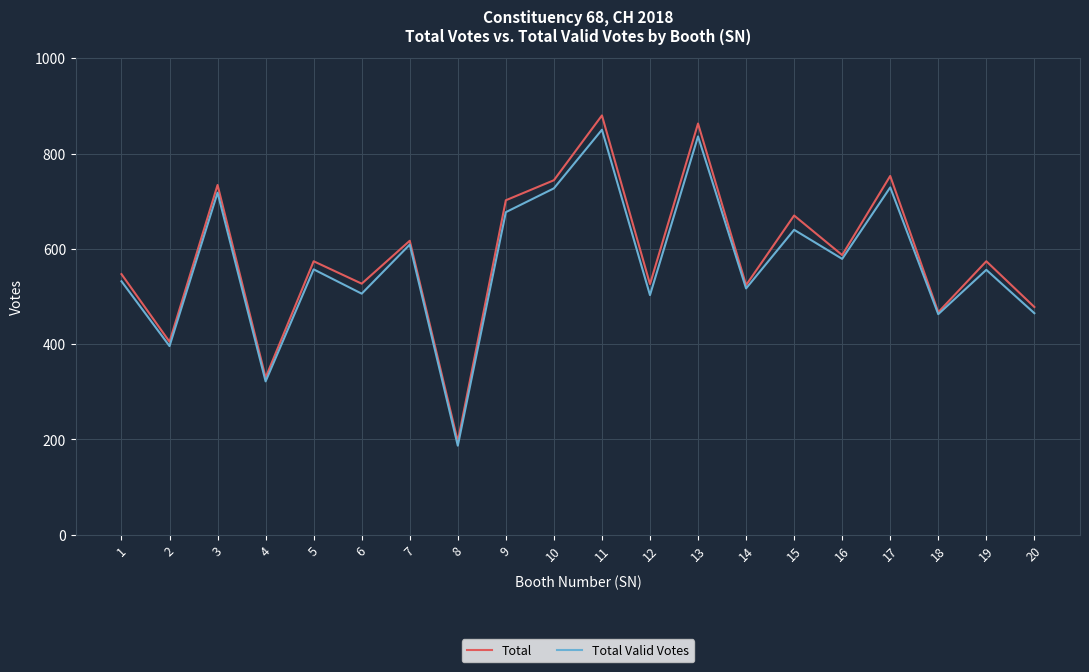

Which series changed the most between 5 and 18?

Total